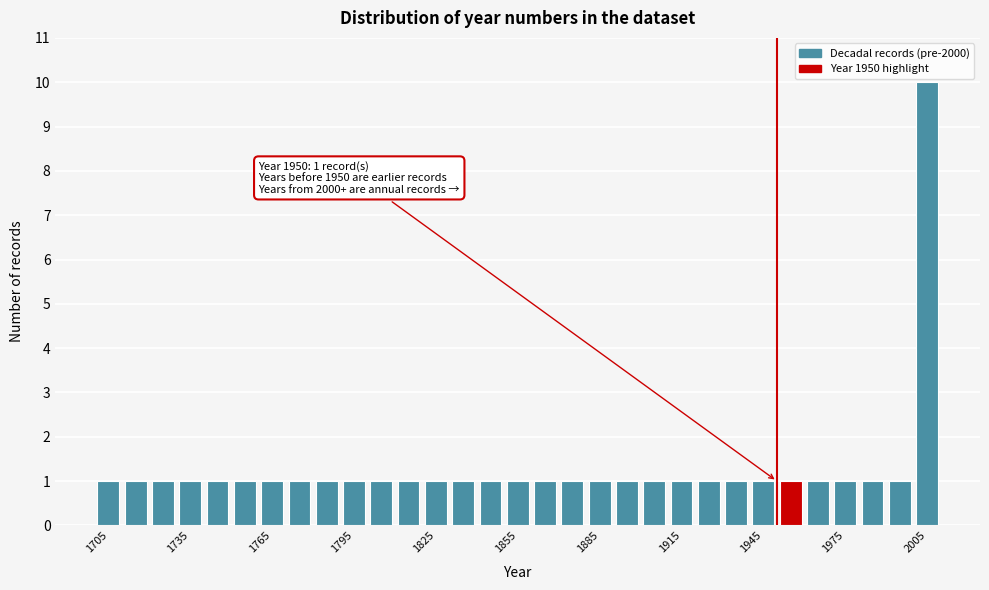

Around what value on the x-axis is the tallest bar? Give the approximate position of its centre, as read against the axis.

2005